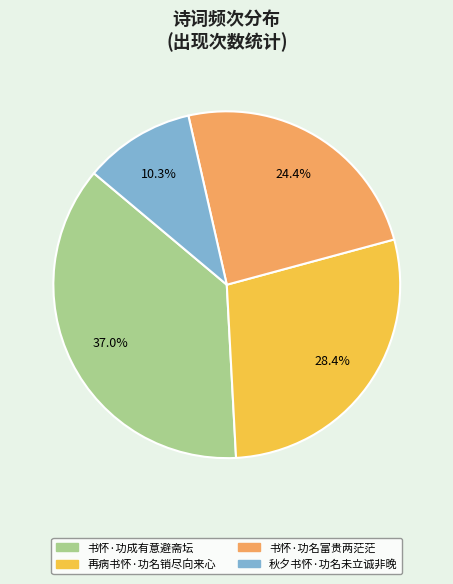

What is the smallest slice in the pie chart?

秋夕书怀·功名未立诚非晚